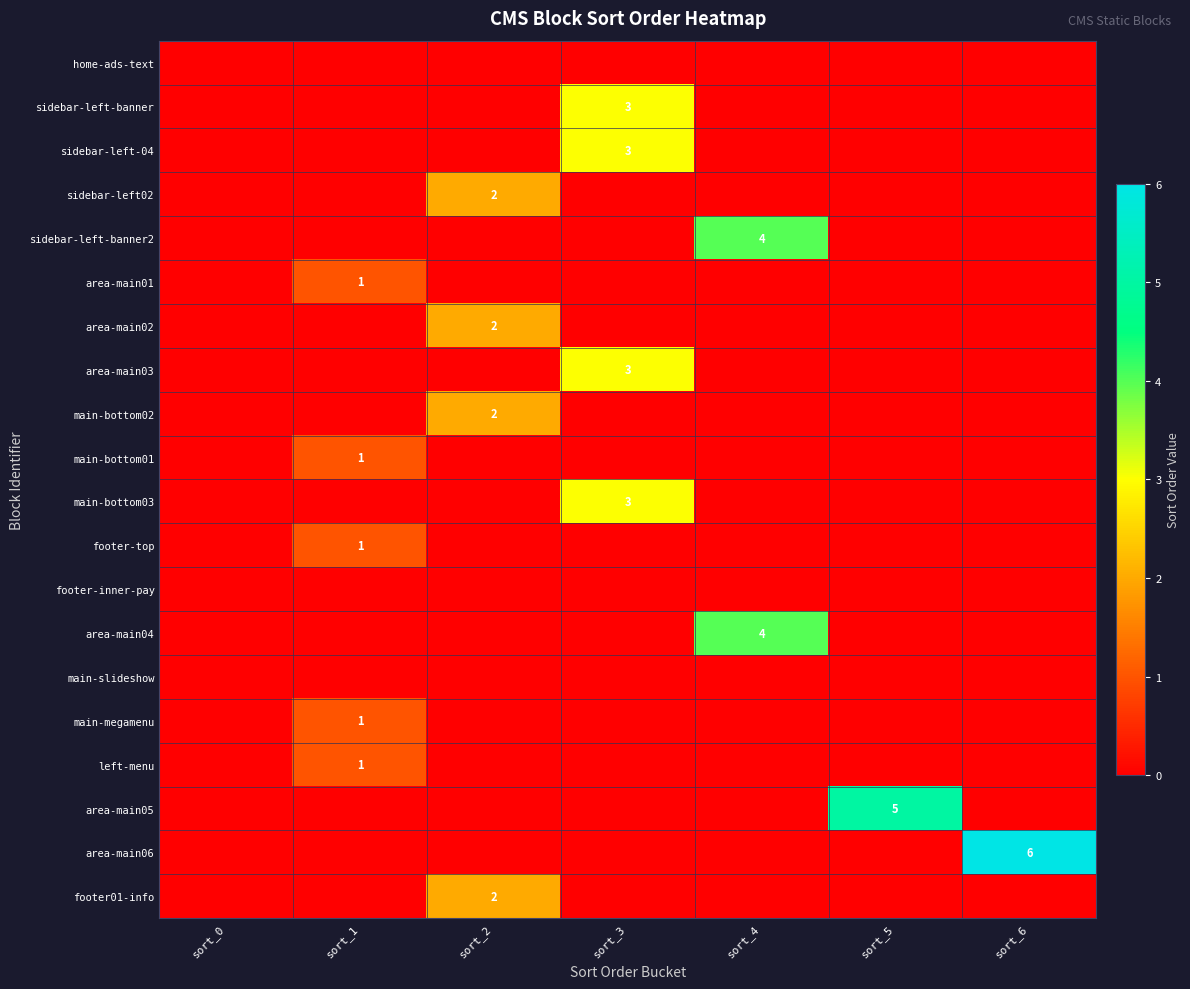

List the labels in order of sidebar-left-banner value, largest first.

sort_3, sort_0, sort_1, sort_2, sort_4, sort_5, sort_6